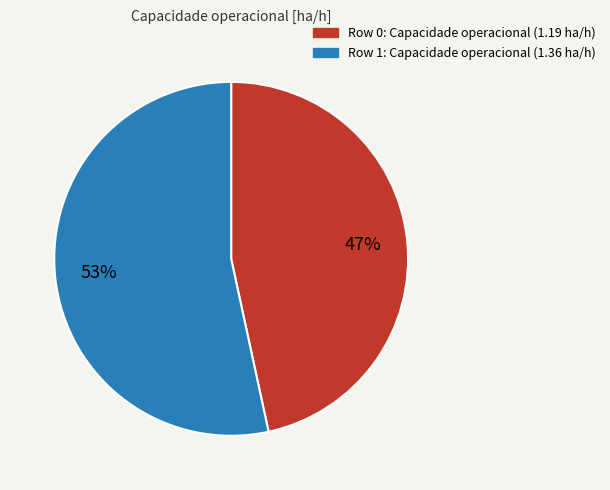

Is there a majority slice in this chart?

Yes